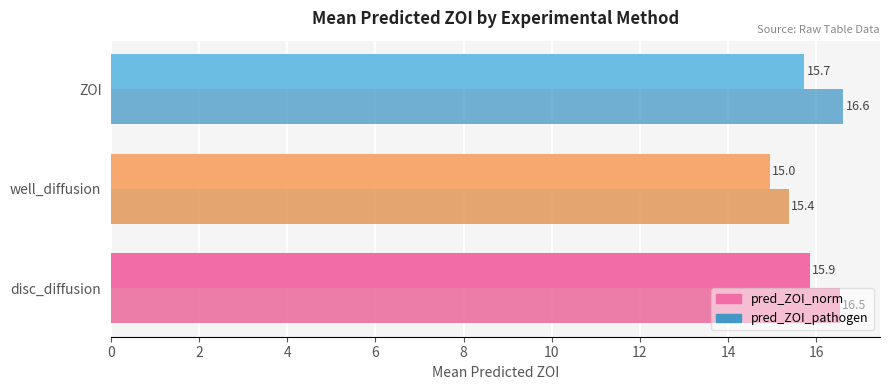

Count the number of categories in the chart.

3